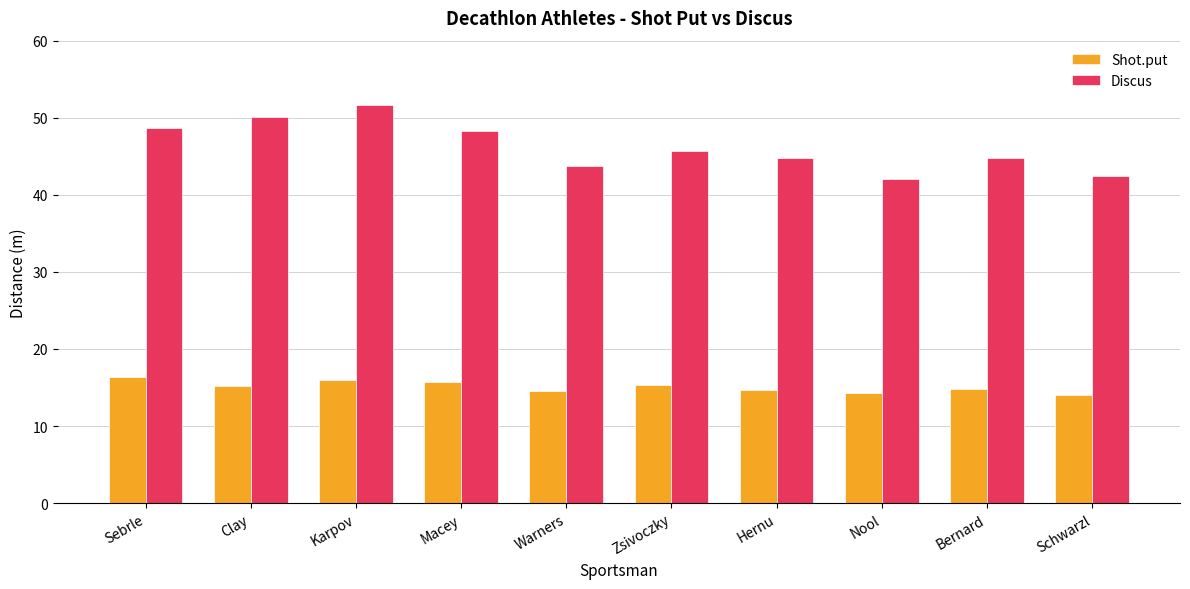

What is the total value across all series at Sebrle?

65.1